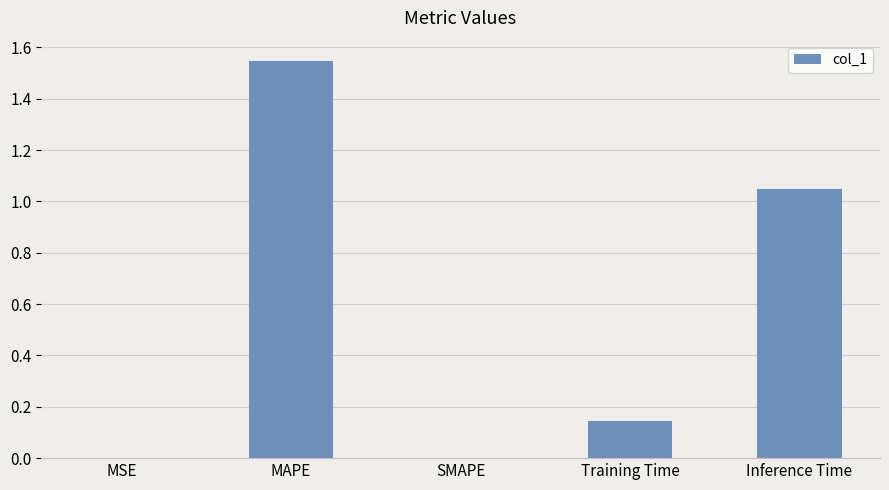

Are the bars horizontal?

No